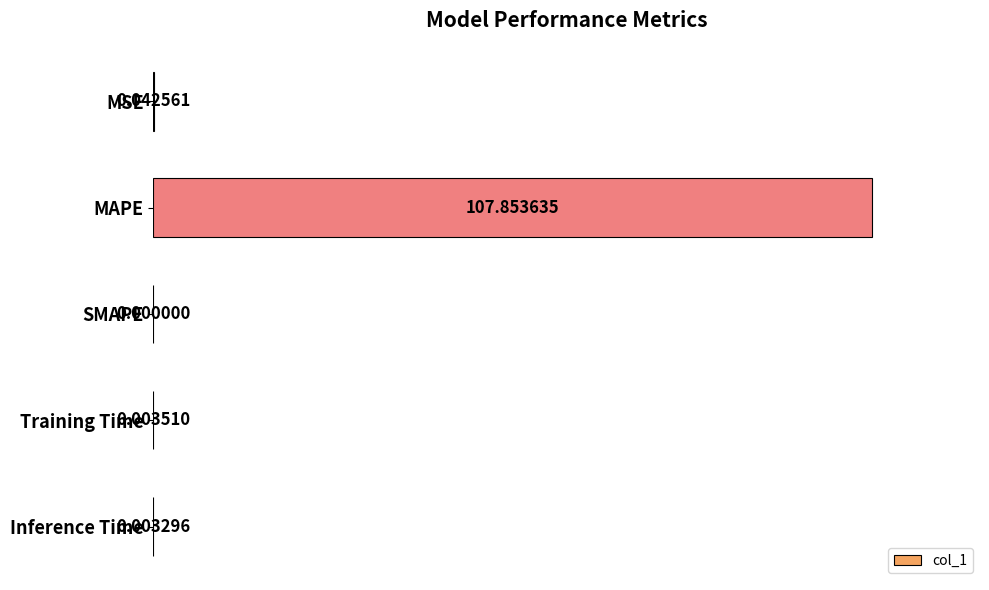

Which has a higher value, MAPE or Inference Time?

MAPE